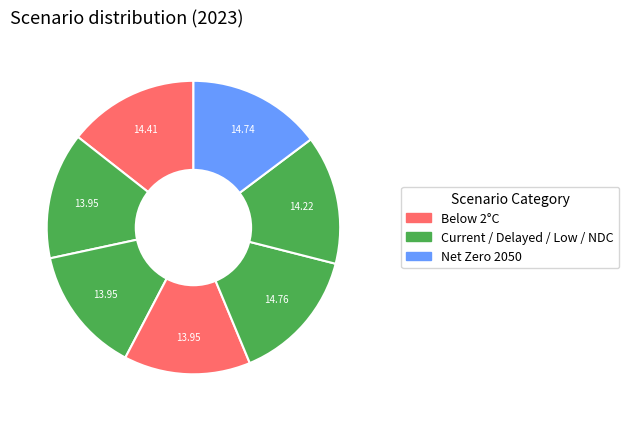

Is there a majority slice in this chart?

No